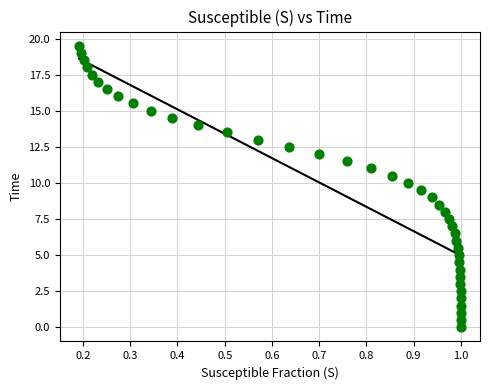

What is the range of X values (max minus min)?

0.8